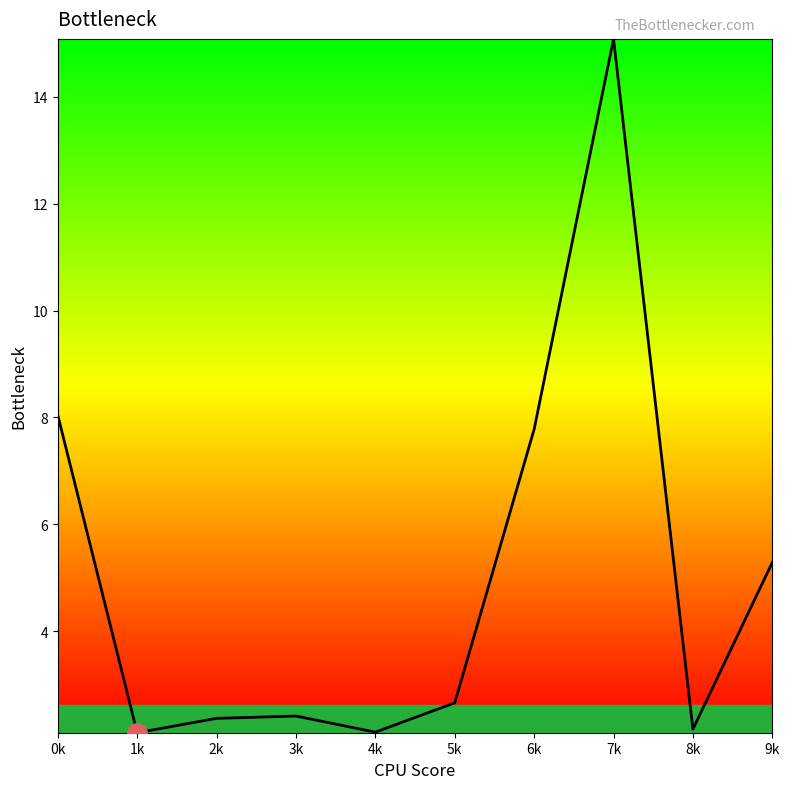

What position from the right is 1k?

9